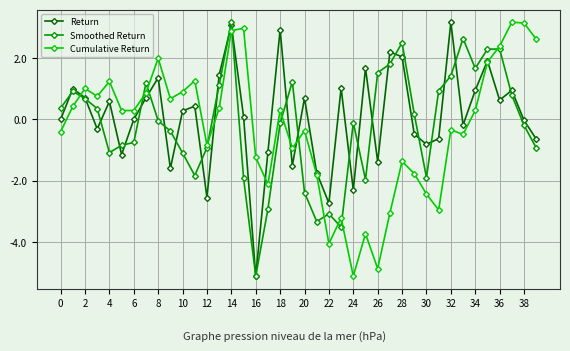

True or false: Cumulative Return and Return intersect in this chart.

True